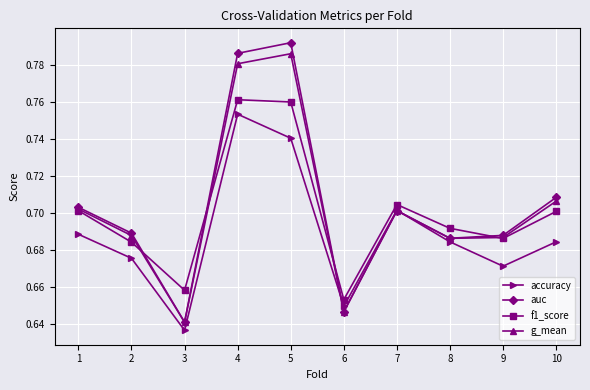

Does the chart display data point markers on the line(s)?

Yes